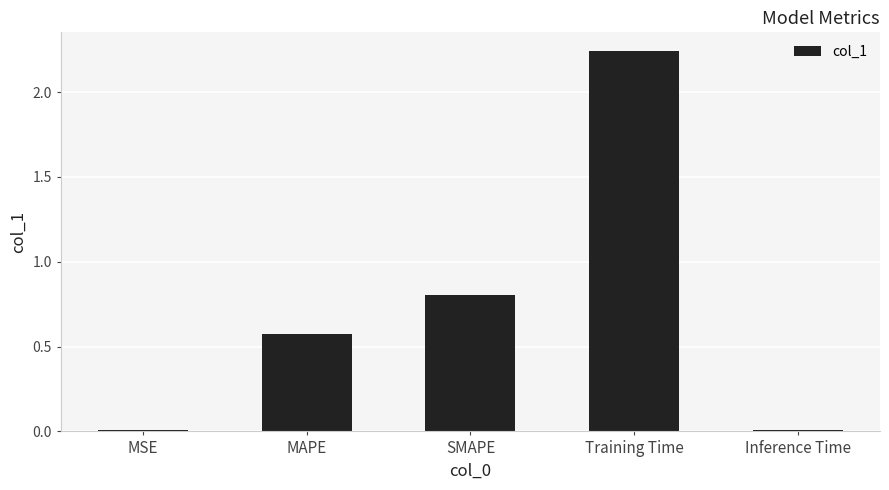

Between MAPE and MSE, which is larger?

MAPE